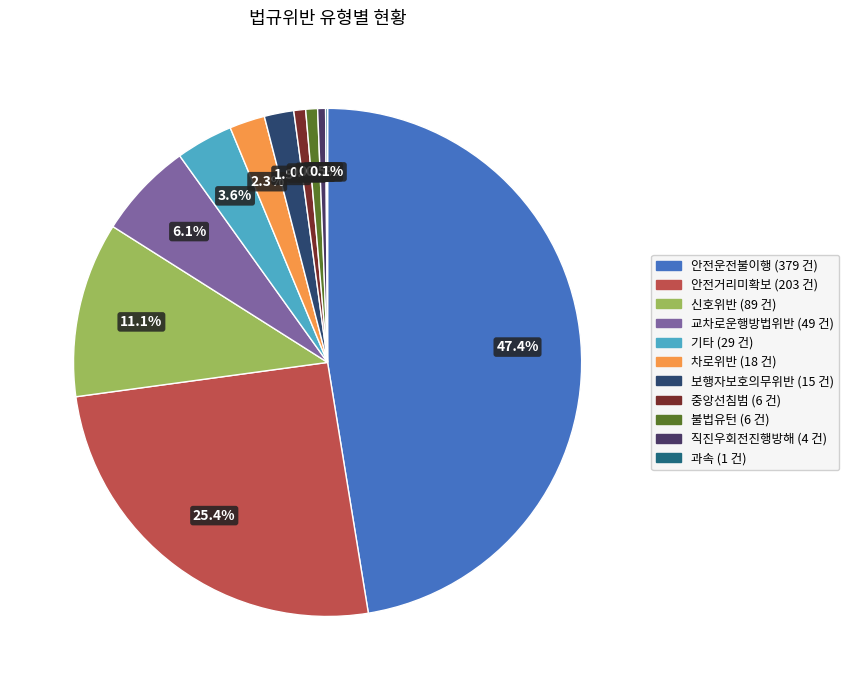

How many segments does this pie chart have?

11